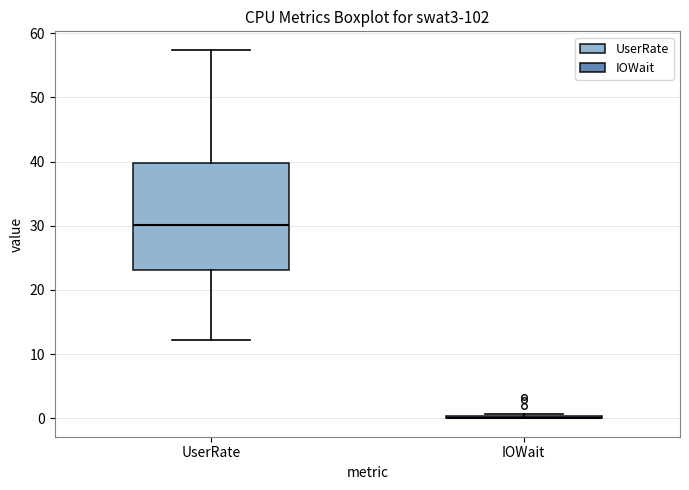

Comparing the boxes themselves (not the whiskers), which one is the tallest?

UserRate